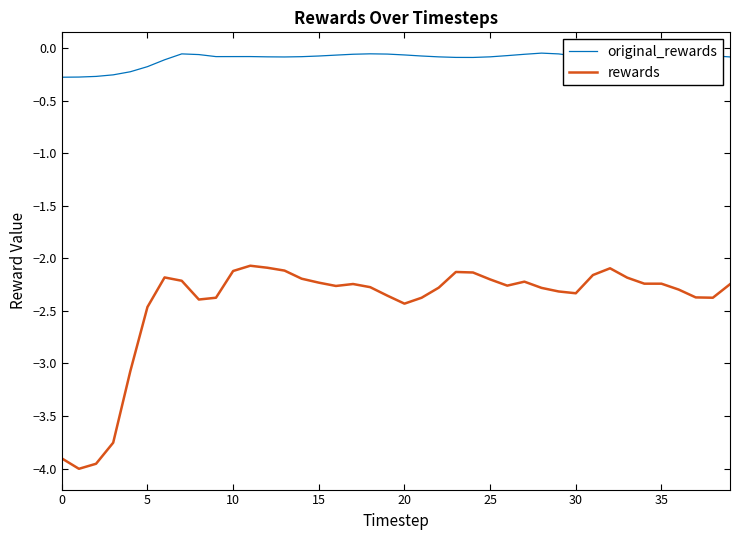

How many lines are shown in the chart?

2